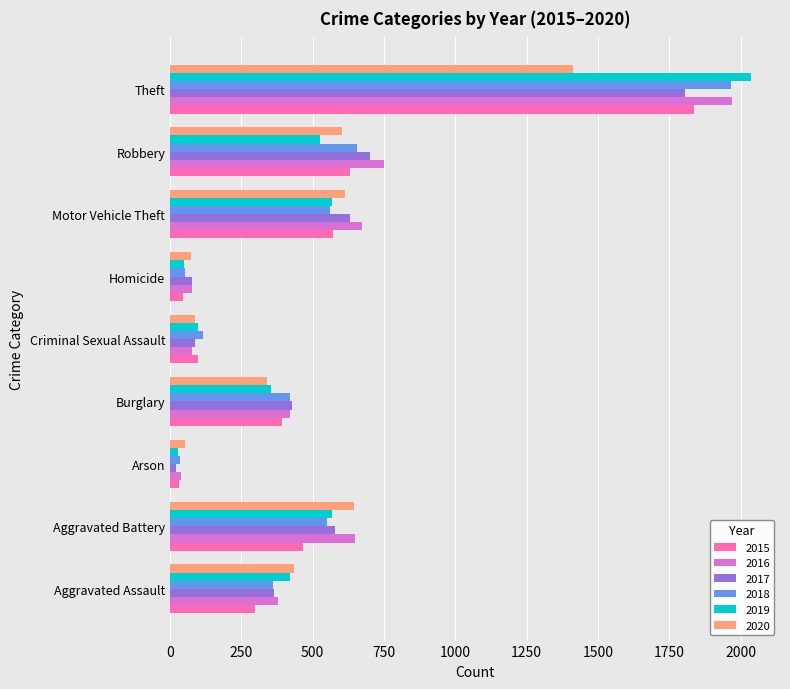

At which category is the sum across all series the highest?

Theft